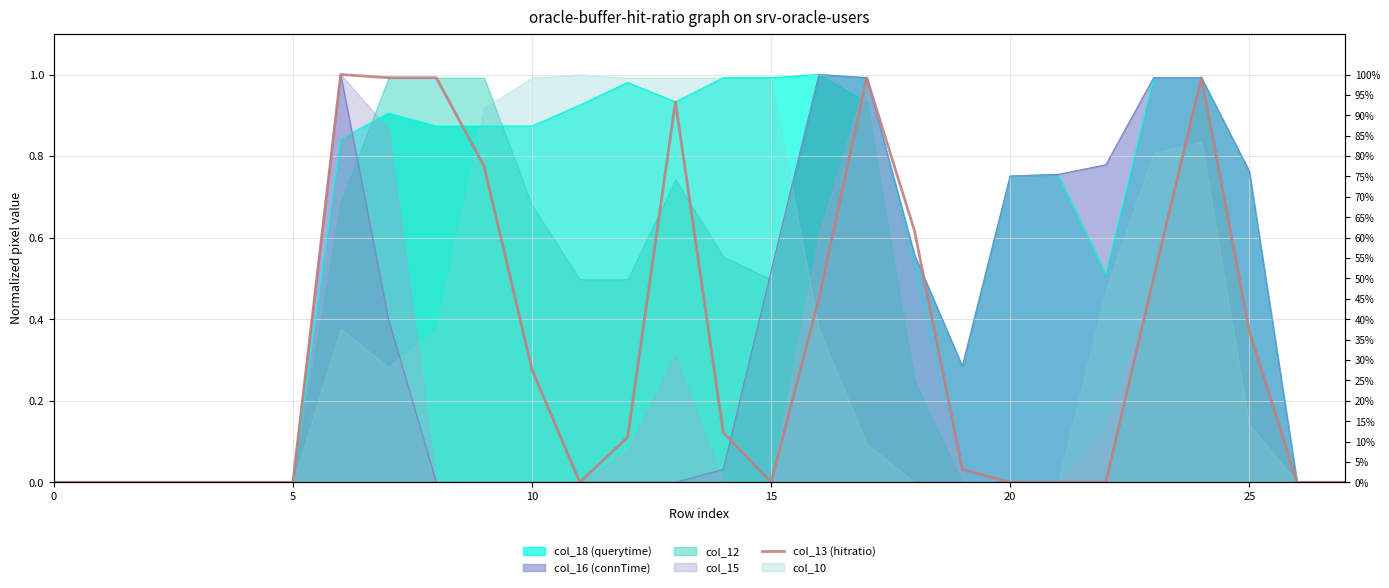

What is the difference between the maximum and minimum values?

1.0